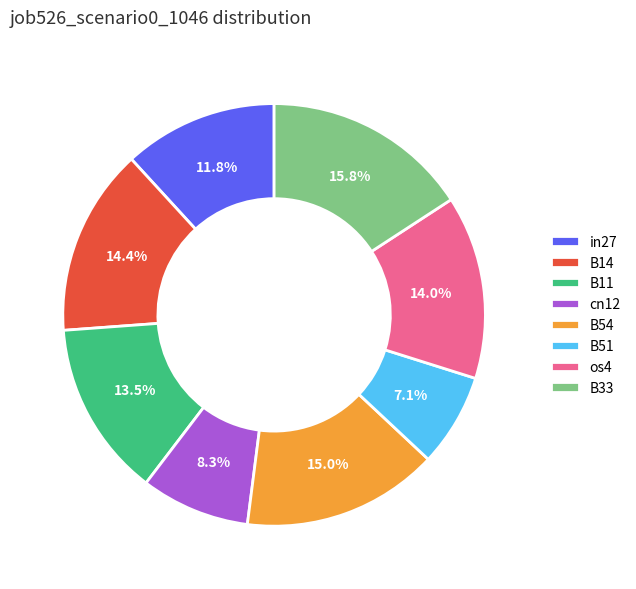

Is it true that B51 is 7% of the pie?

True